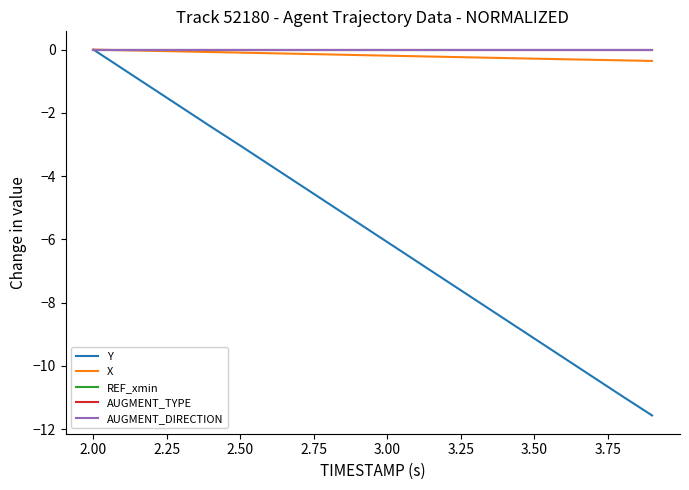

Rank the series by their maximum value, from lowest to highest.

Y, X, REF_xmin, AUGMENT_TYPE, AUGMENT_DIRECTION